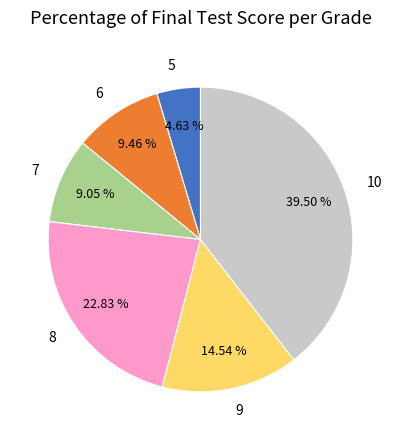

Is 10 the majority of the pie?

No